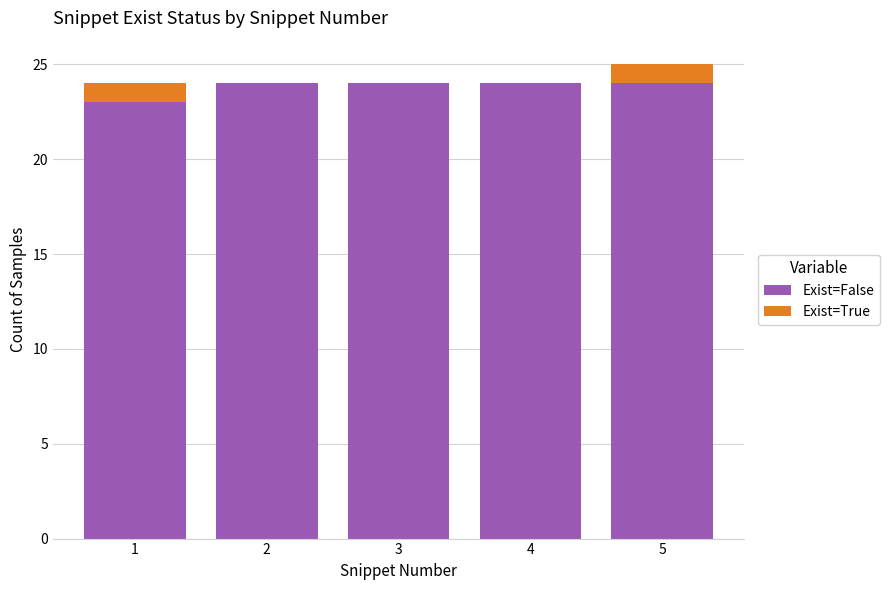

Are the bars horizontal?

No